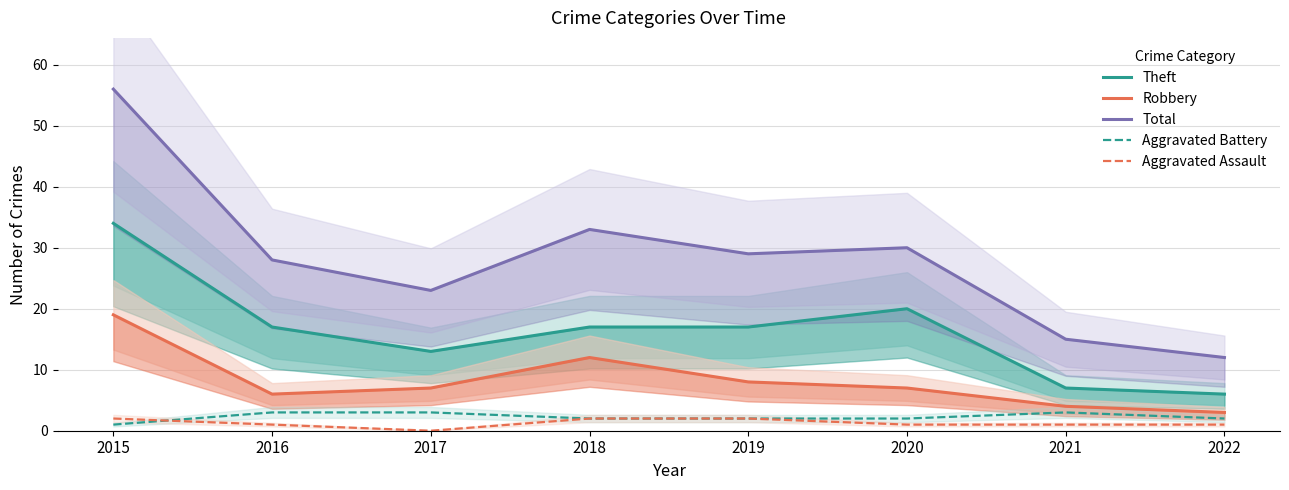

True or false: Aggravated Assault has a value of -1 at 2017.

False